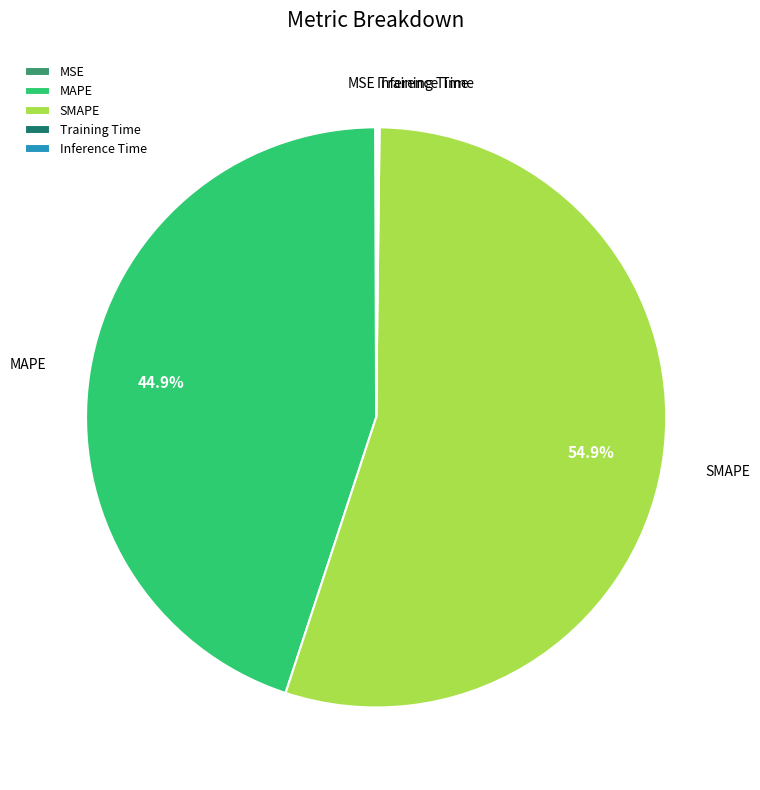

What portion of the pie excludes MAPE?

55.1%